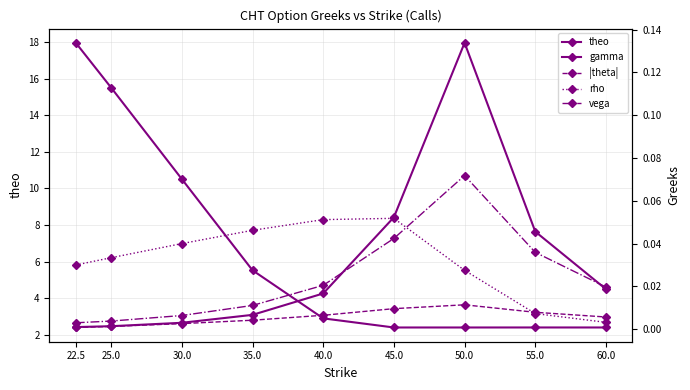

Reading left to right, list all the values displayed in this chart.

theo: 22.5=17.9	25.0=15.5	30.0=10.5	35.0=5.5	40.0=2.9	45.0=2.4	50.0=2.4	55.0=2.4	60.0=2.4
gamma: 22.5=0.0	25.0=0.0	30.0=0.0	35.0=0.0	40.0=0.0	45.0=0.1	50.0=0.1	55.0=0.0	60.0=0.0
|theta|: 22.5=0.0	25.0=0.0	30.0=0.0	35.0=0.0	40.0=0.0	45.0=0.0	50.0=0.0	55.0=0.0	60.0=0.0
rho: 22.5=0.0	25.0=0.0	30.0=0.0	35.0=0.0	40.0=0.1	45.0=0.1	50.0=0.0	55.0=0.0	60.0=0.0
vega: 22.5=0.0	25.0=0.0	30.0=0.0	35.0=0.0	40.0=0.0	45.0=0.0	50.0=0.1	55.0=0.0	60.0=0.0